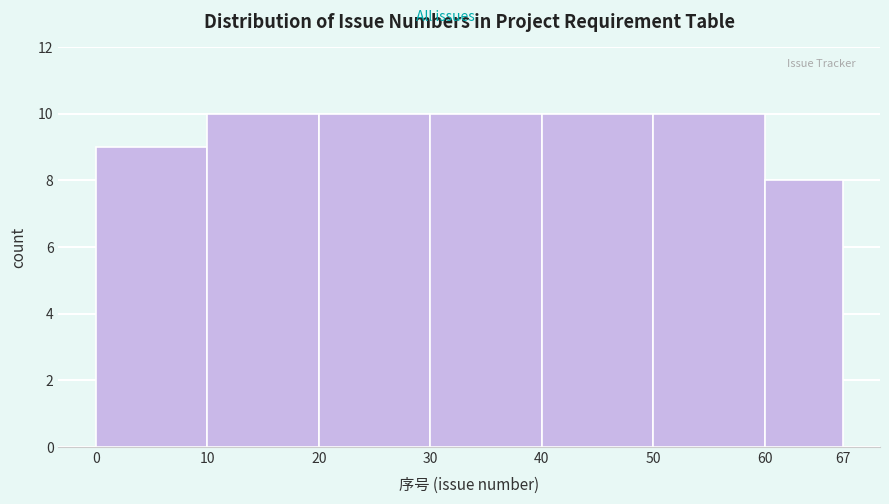

Reading left to right, transcribe this chart: for each bar, give the range it covers on the x-axis and its height. The values are not printed on the chart, so give them approximately, as read against the axis.

0 to 10: 9
10 to 20: 10
20 to 30: 10
30 to 40: 10
40 to 50: 10
50 to 60: 10
60 to 67: 8